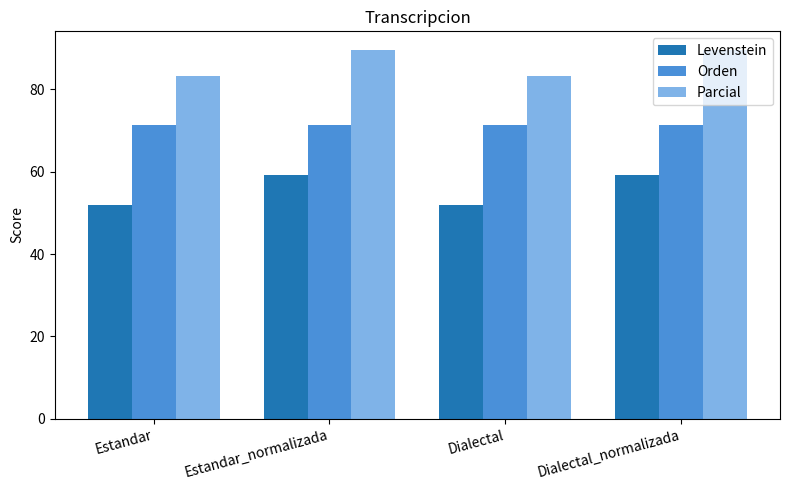

Read the Levenstein value at Estandar_normalizada.

59.1